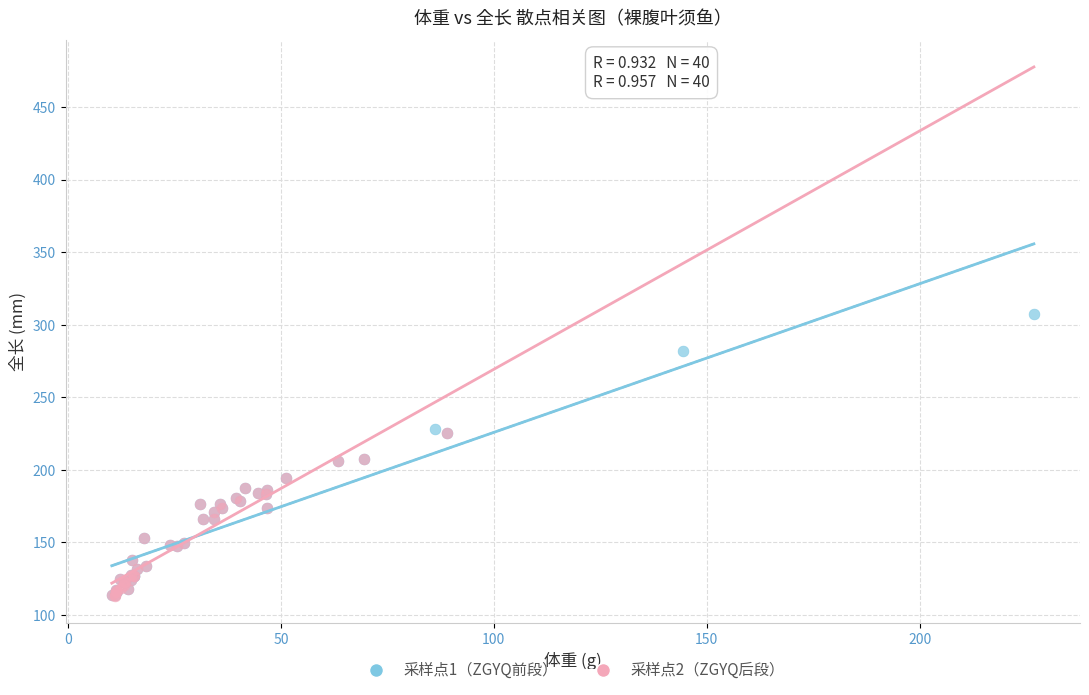

Which series reaches the maximum Y coordinate?

采样点1（ZGYQ前段）